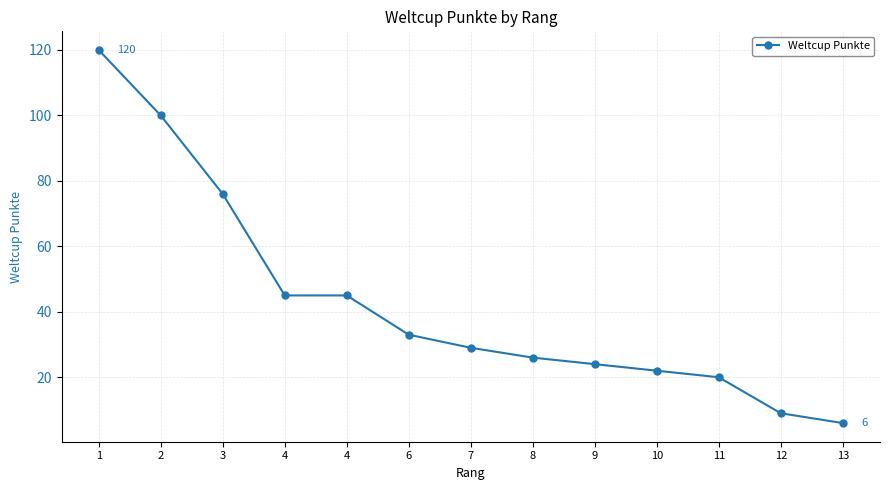

How many distinct data groups are displayed?

1